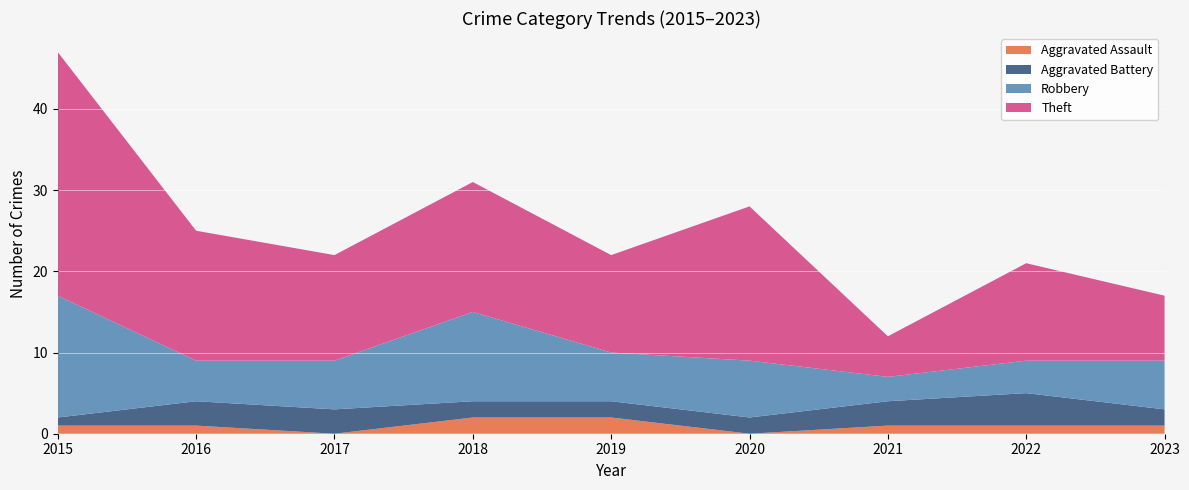

Which category has the highest value in the Aggravated Battery series?

2022